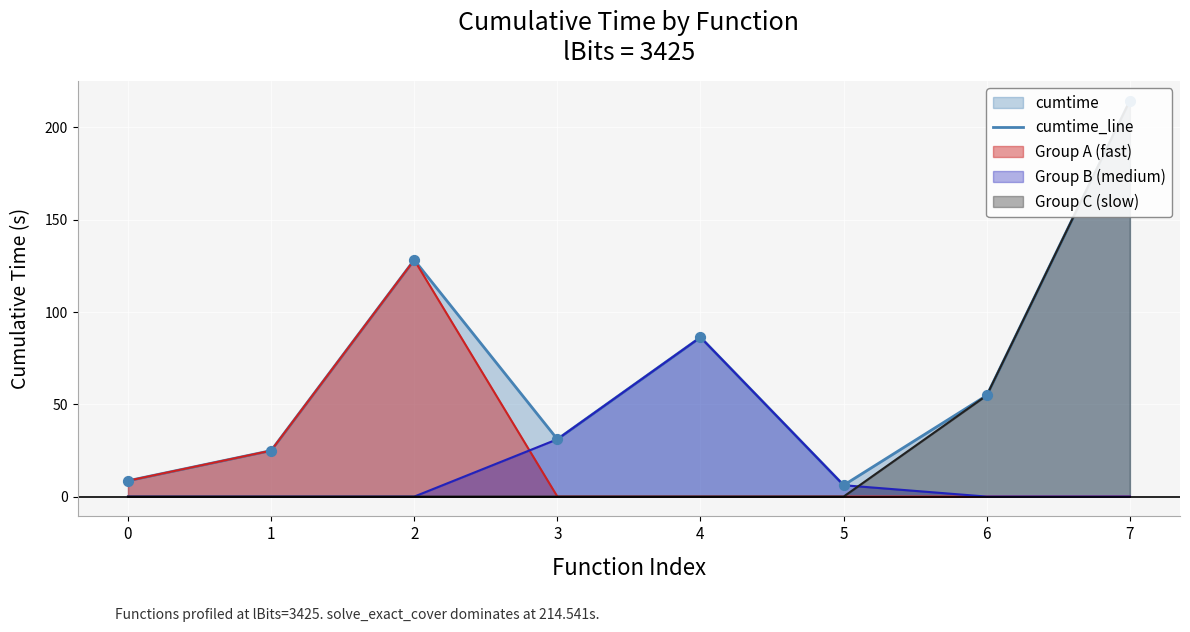

What is the change in value from 0 to 2?

+119.7